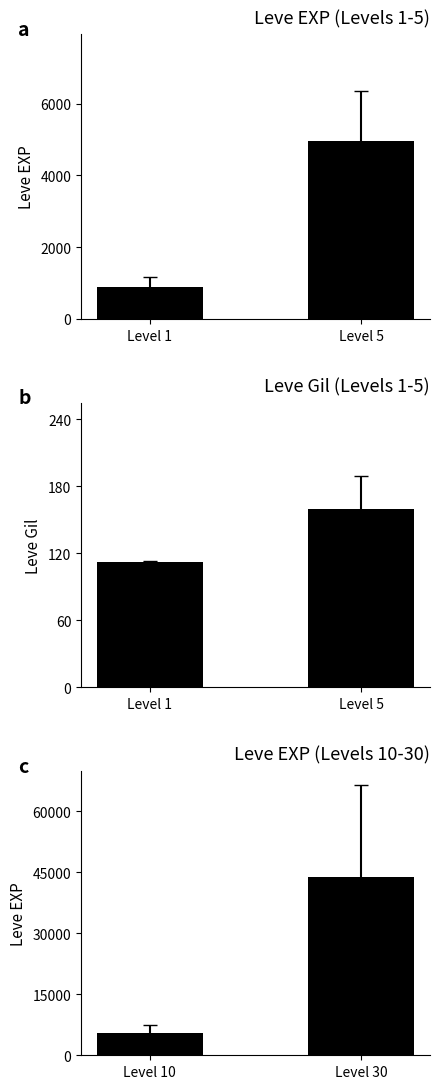

Where does the Leve Gil series first go above 159?

Level 5